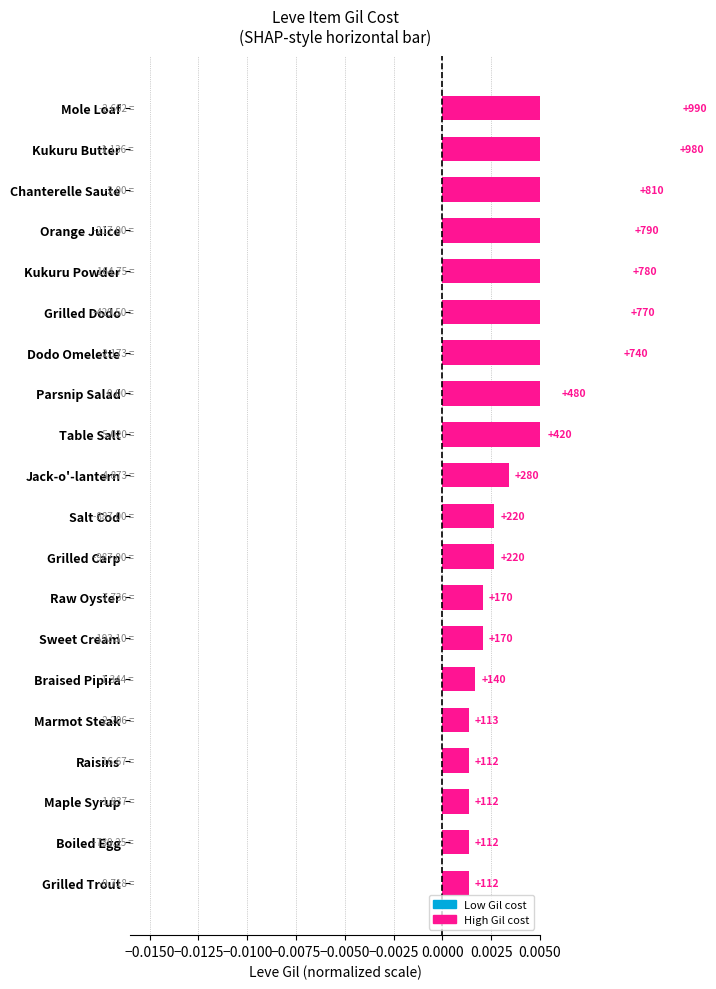

Is it true that the value at Jack-o'-lantern is 0.0?

False